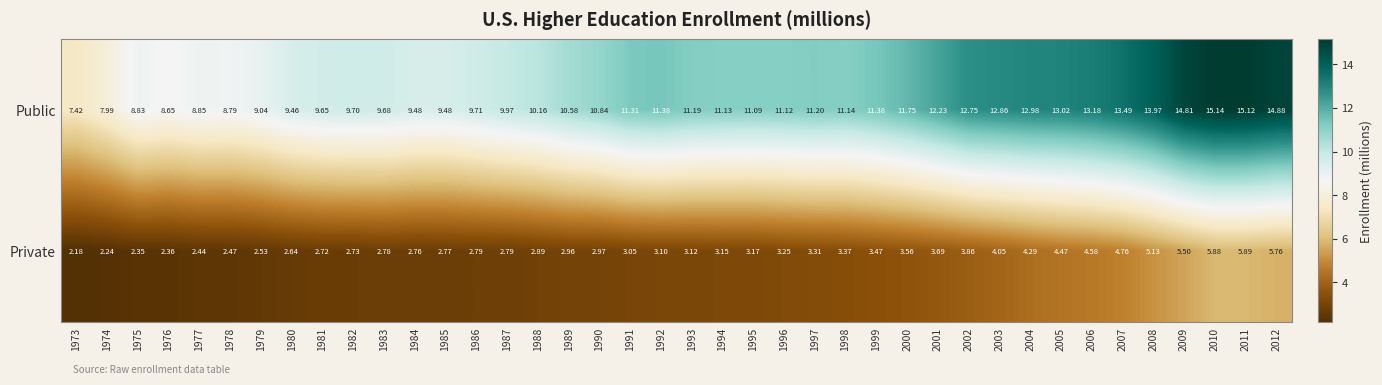

Which series has the largest range (max minus min)?

Public